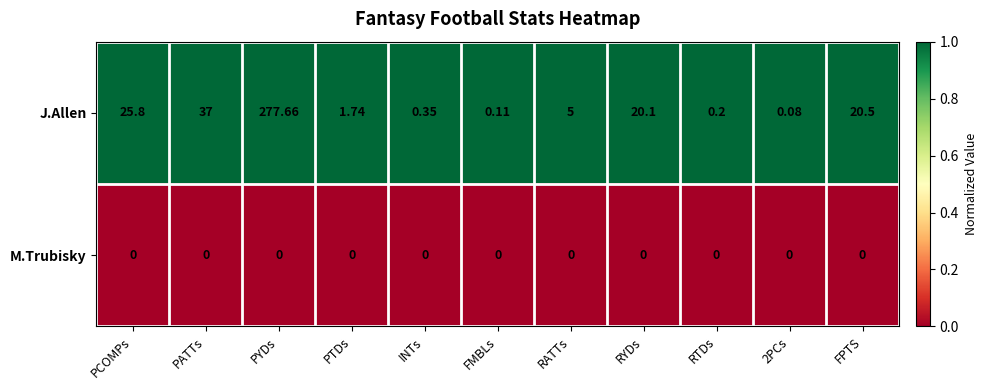

Which label corresponds to the largest value in the chart?

PYDs